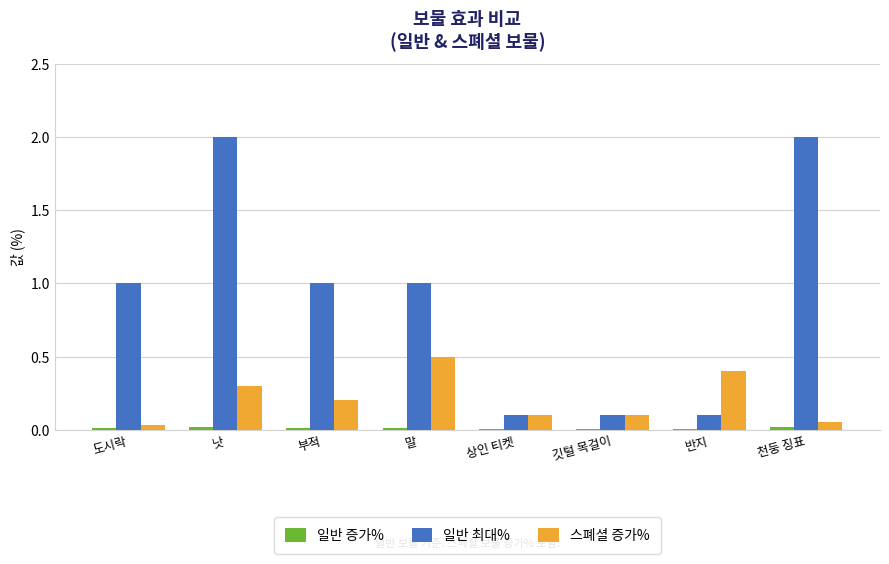

What is the highest value of the 스폐셜 증가% series?

0.5